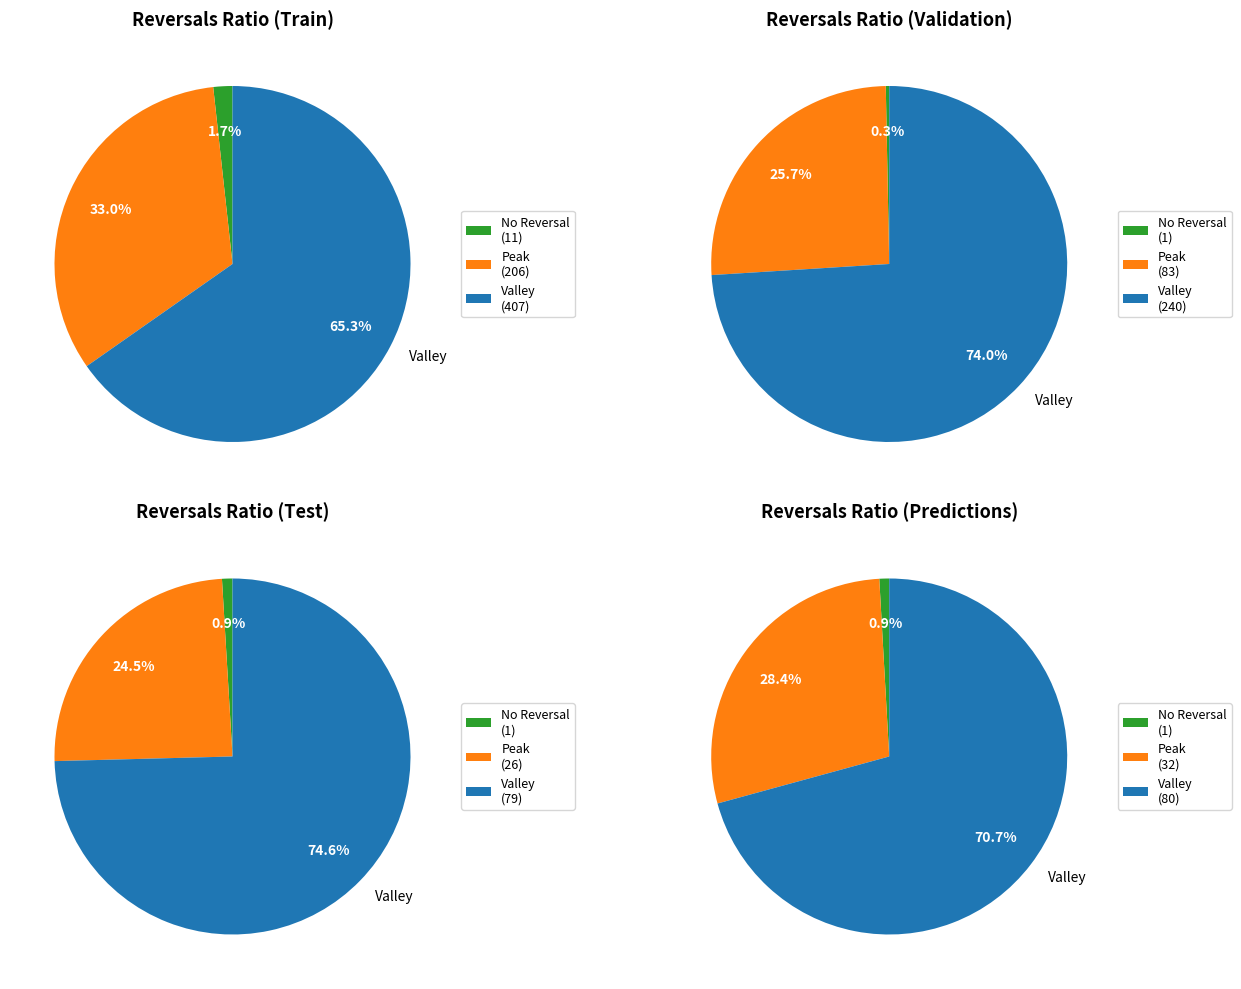

Is 5 the majority of the pie?

No